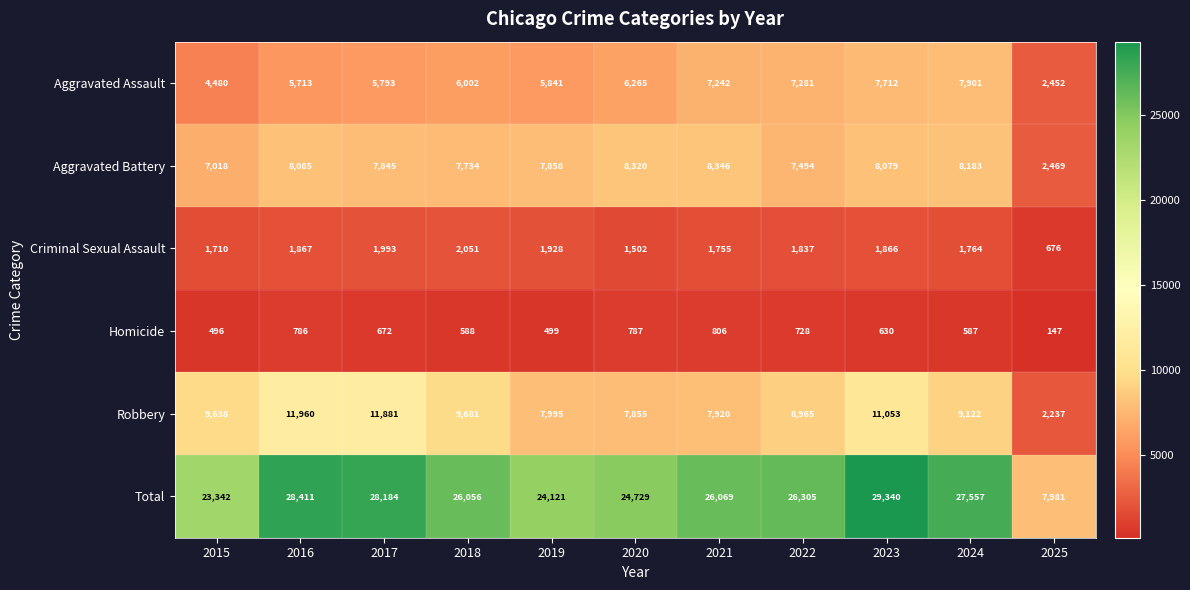

What is the difference between the highest and lowest values at 2019?

23622